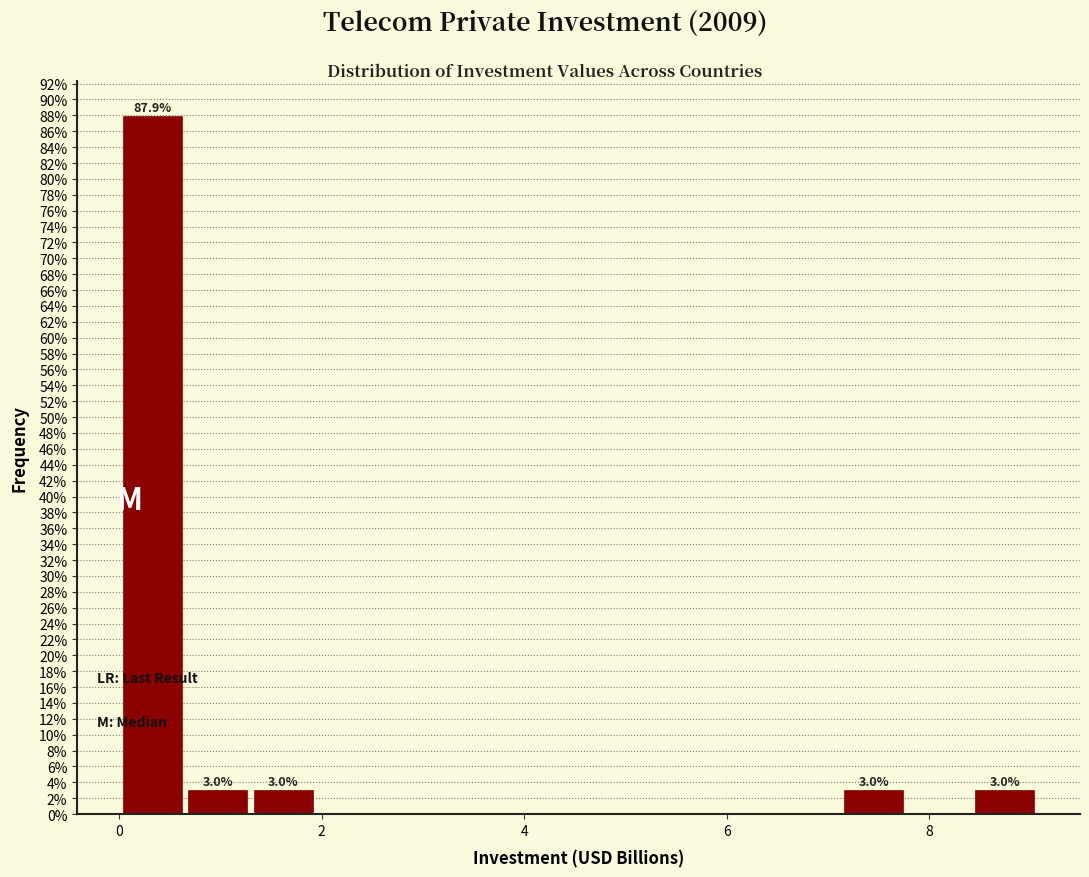

Around what value on the x-axis is the tallest bar? Give the approximate position of its centre, as read against the axis.

0.4